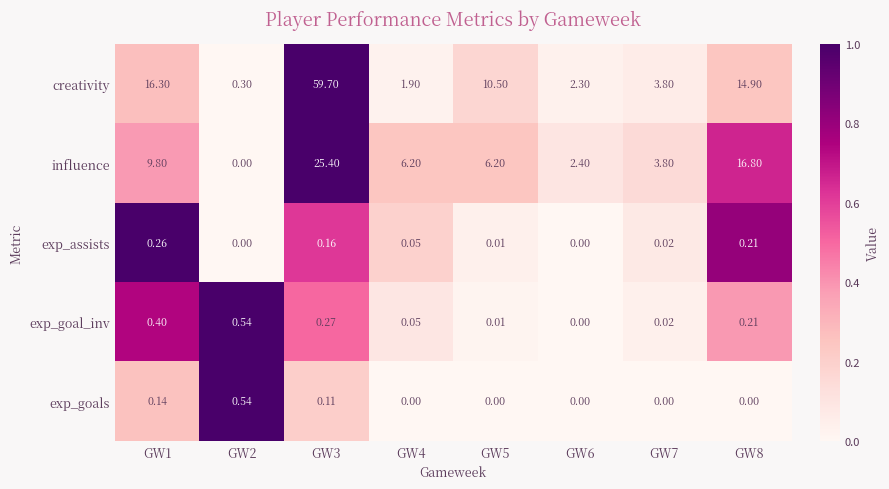

Rank the series at GW1 from lowest to highest value.

exp_goals, exp_assists, exp_goal_inv, influence, creativity